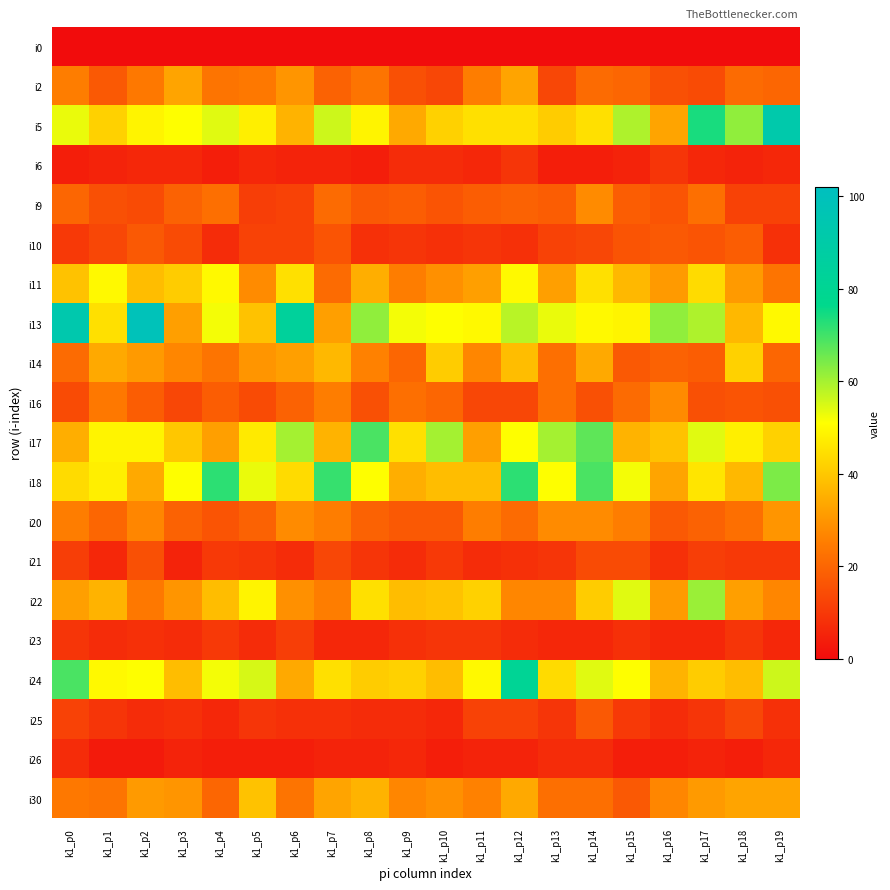

What is the spread (max minus min) of values at k1_p19?

92